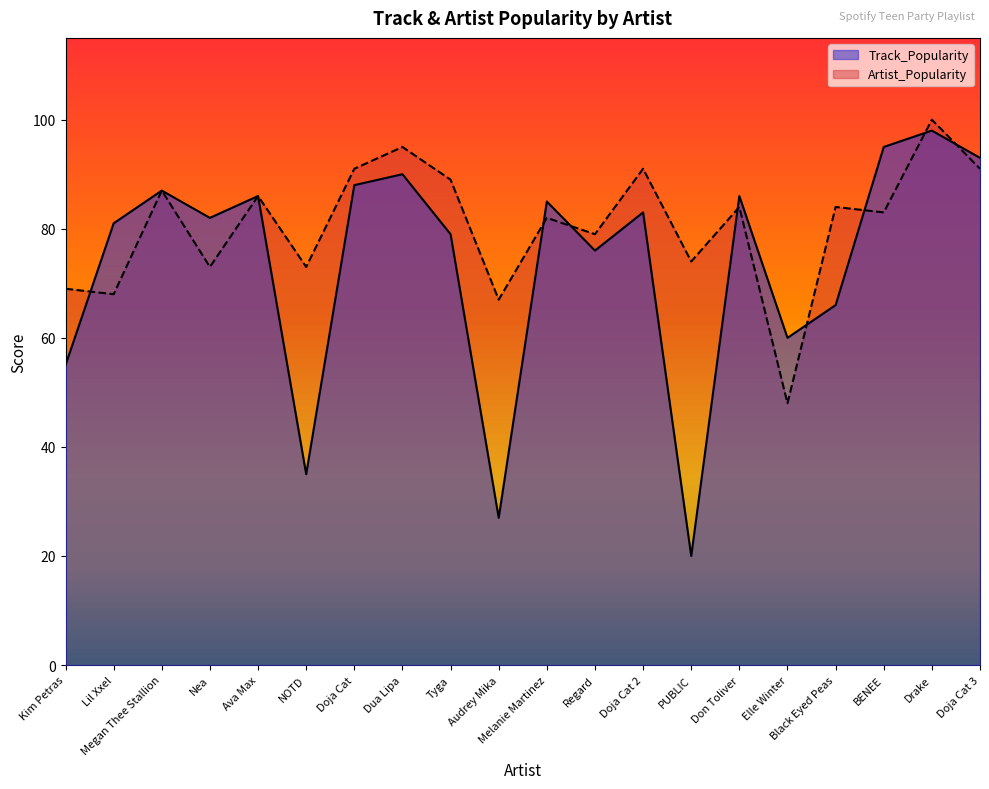

Reading left to right, list all the values displayed in this chart.

Track_Popularity: 55	81	87	82	86	35	88	90	79	27	85	76	83	20	86	60	66	95	98	93
Artist_Popularity: 69	68	87	73	86	73	91	95	89	67	82	79	91	74	84	48	84	83	100	91